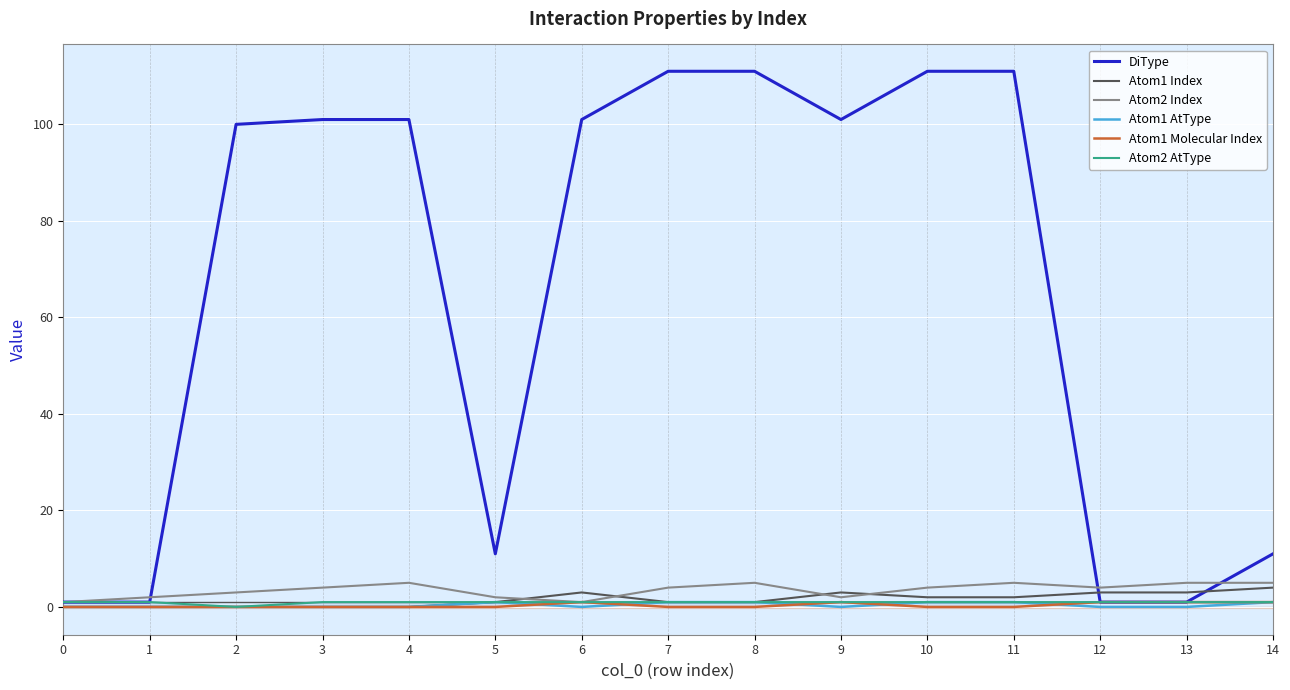

At 6, list the series in order from smallest to largest.

Atom1 AtType, Atom2 Index, Atom1 Molecular Index, Atom2 AtType, Atom1 Index, DiType